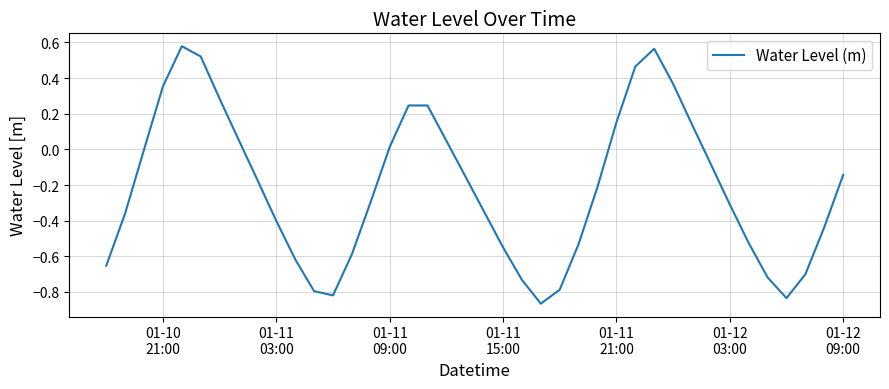

What is the difference between the maximum and minimum values?

1.4